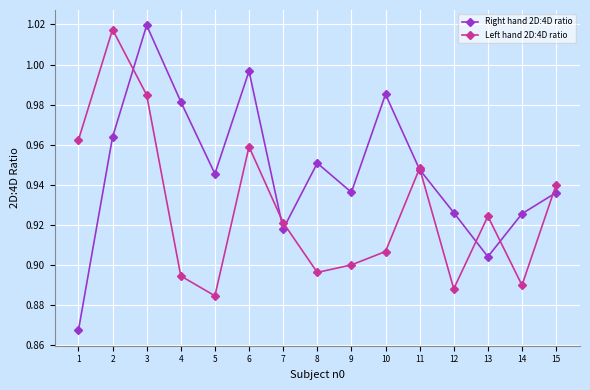

Which series has the largest total across all categories?

Right hand 2D:4D ratio